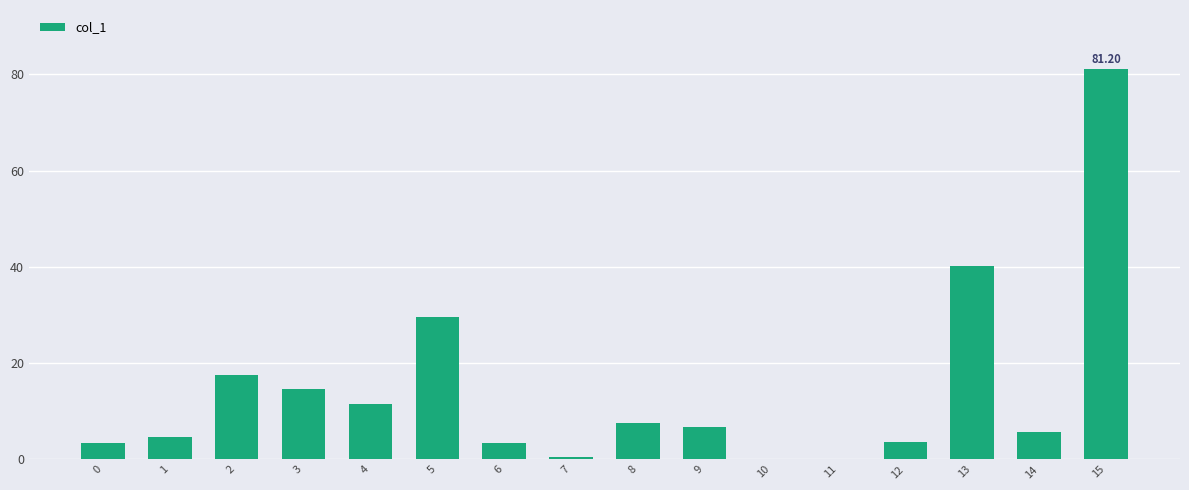

What is the change in value from 2 to 4?

-6.0